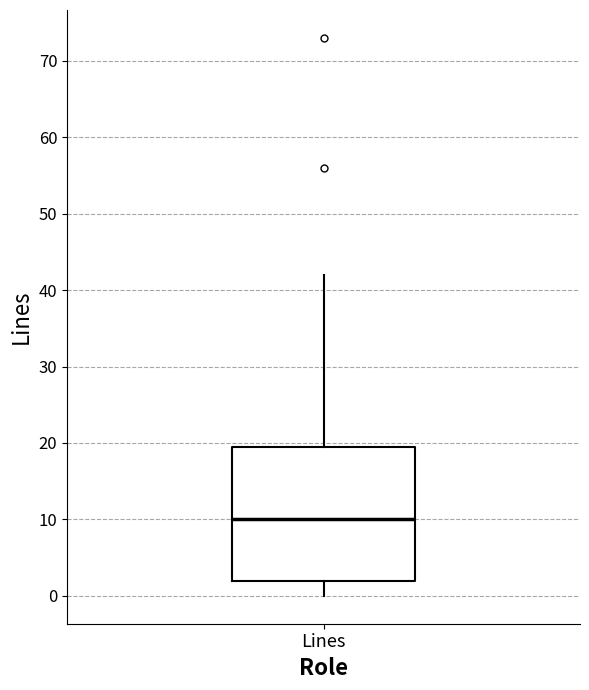

Transcribe this box plot: give where the median line is, the range the box spans, and where the two whiskers end, as read against the y-axis. The values are not printed on the chart, so give them approximately, as read against the axis.

median 10, box 2 to 20, whiskers 0 to 42